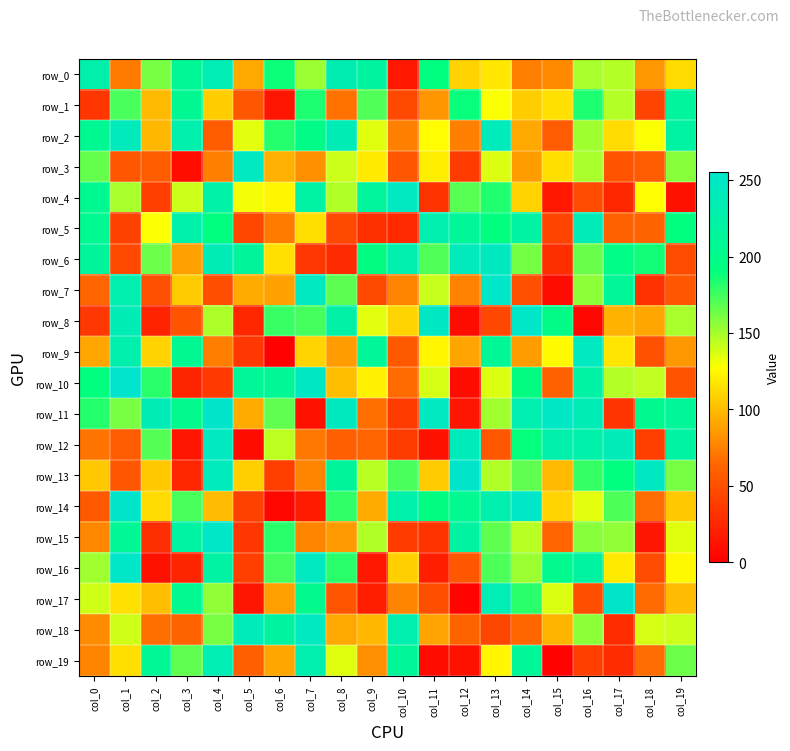

What is the difference between the highest and lowest values at col_14?

203